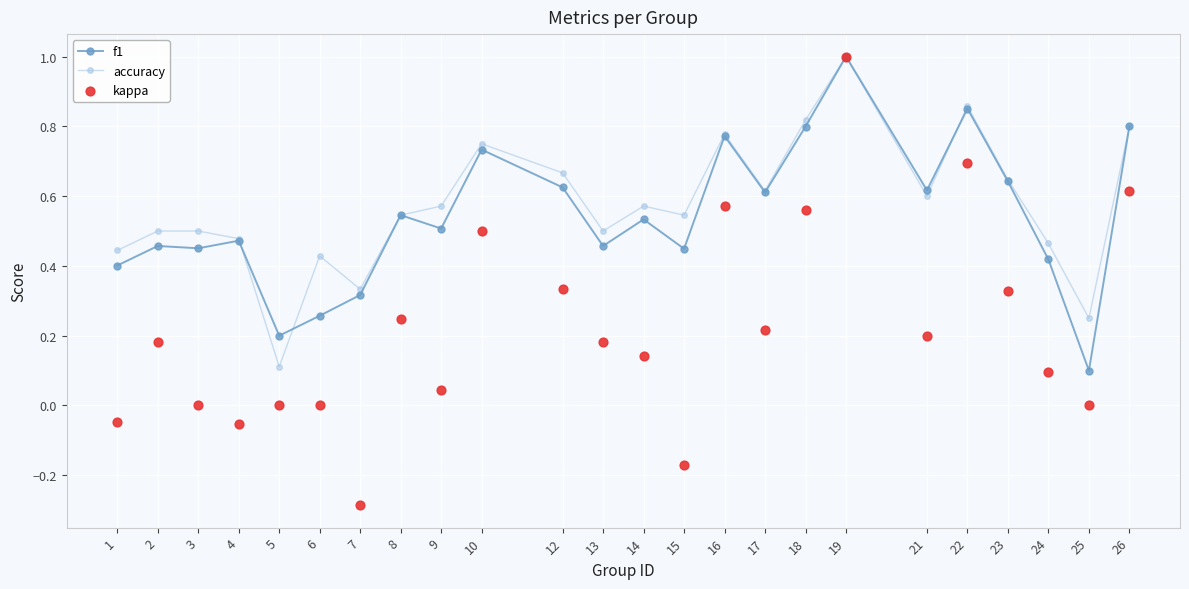

Which series has the widest spread of Y values?

kappa